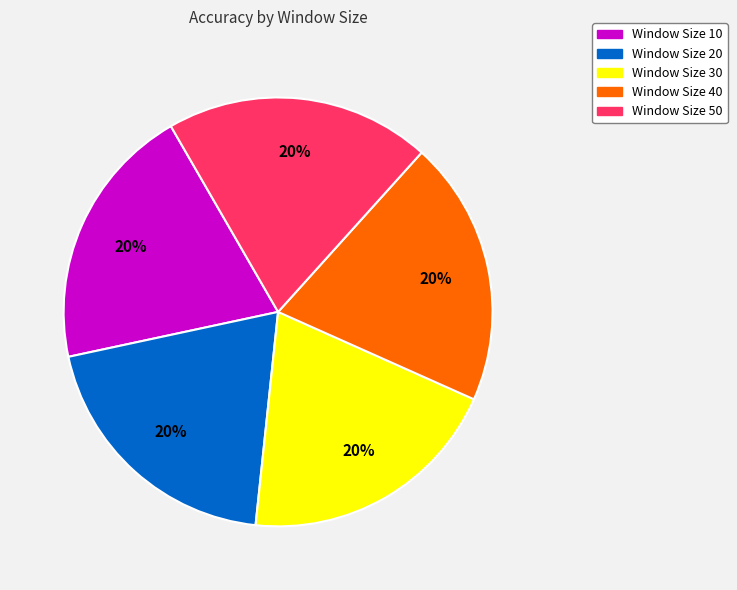

Is there any slice that represents more than half of the pie?

No